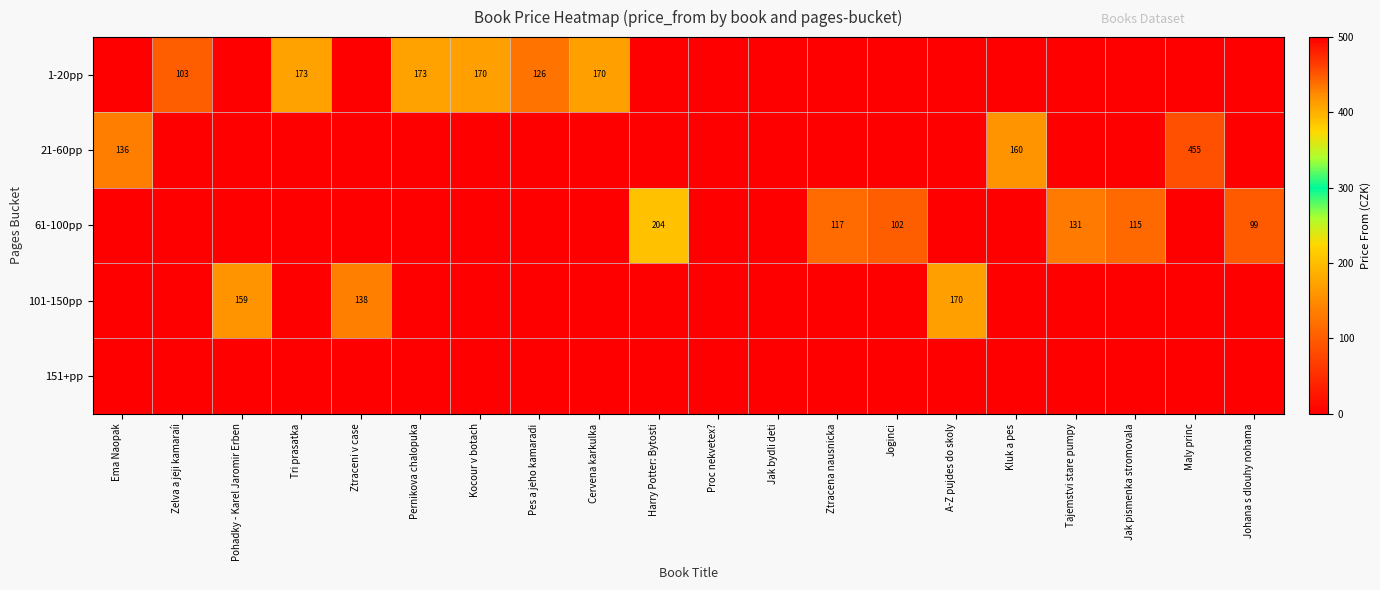

Which series changed the most between Pernikova chalopuka and A-Z pujdes do skoly?

1-20pp